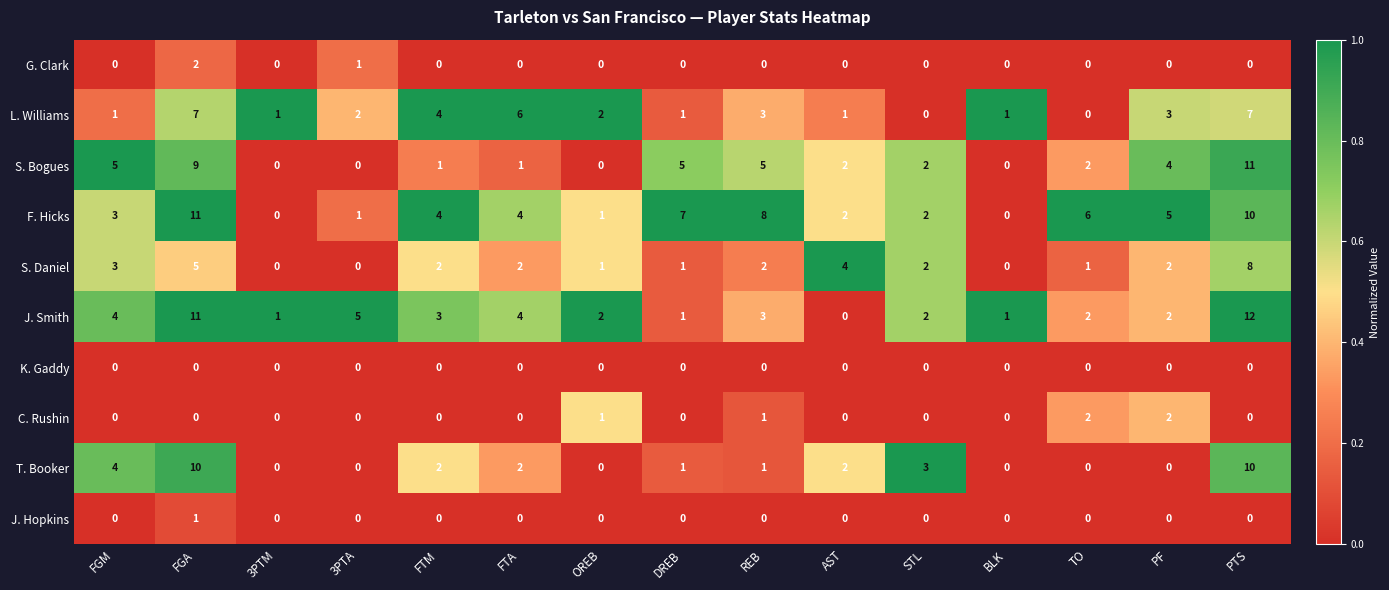

What is the sum of all S. Bogues values?

47